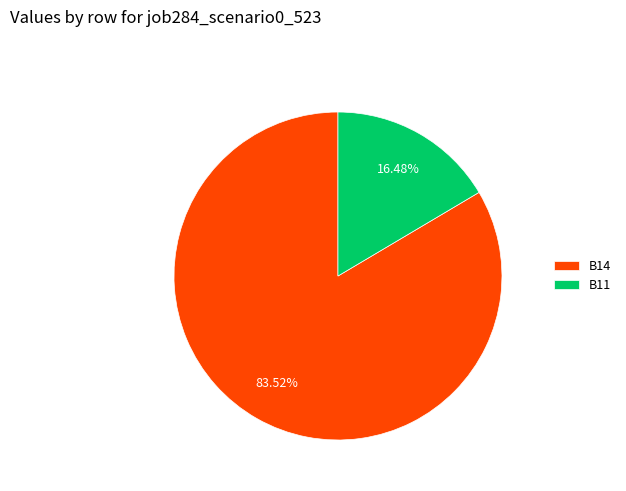

Rank the categories by value from lowest to highest.

B11, B14